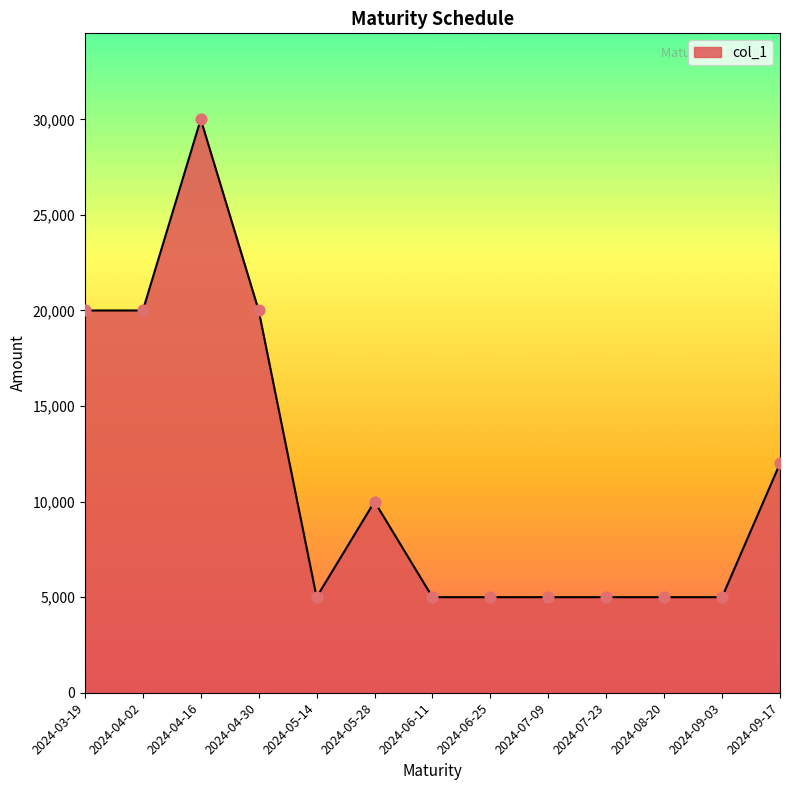

What is the ratio of the value at 2024-03-19 to the value at 2024-06-25?

4.0